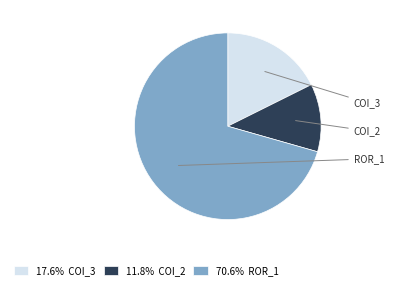

Is there a majority slice in this chart?

Yes